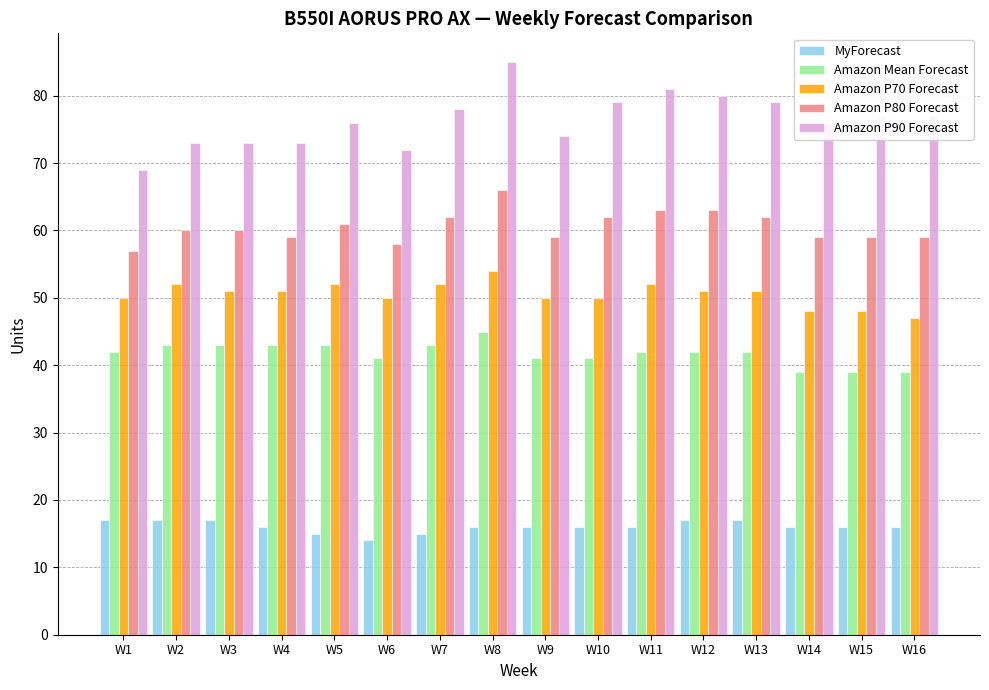

What is the average value of the MyForecast series?

16